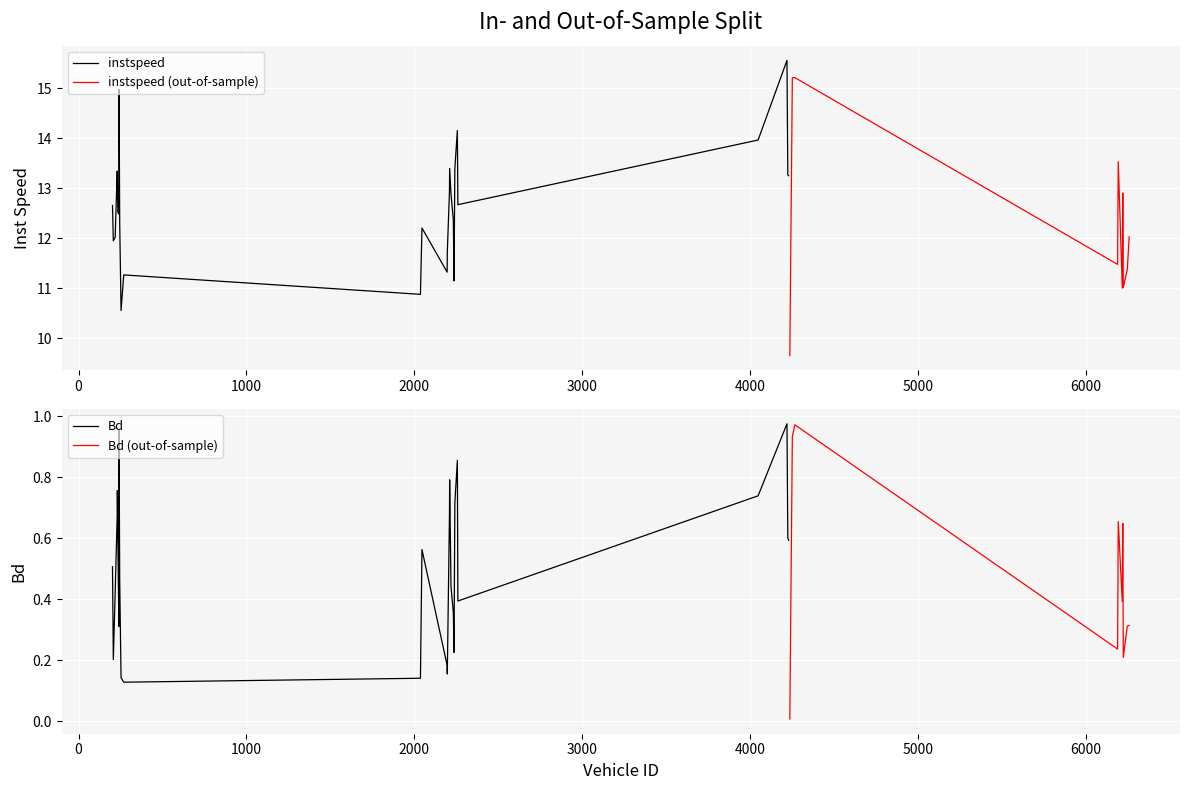

What is the label of the 34th point from the left?

6222.0